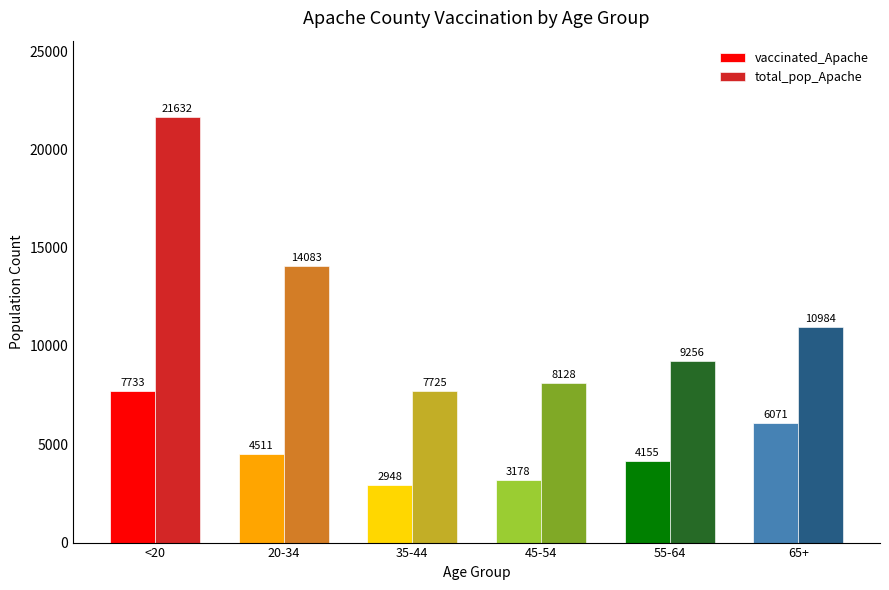

At which label does vaccinated_Apache reach its peak?

<20